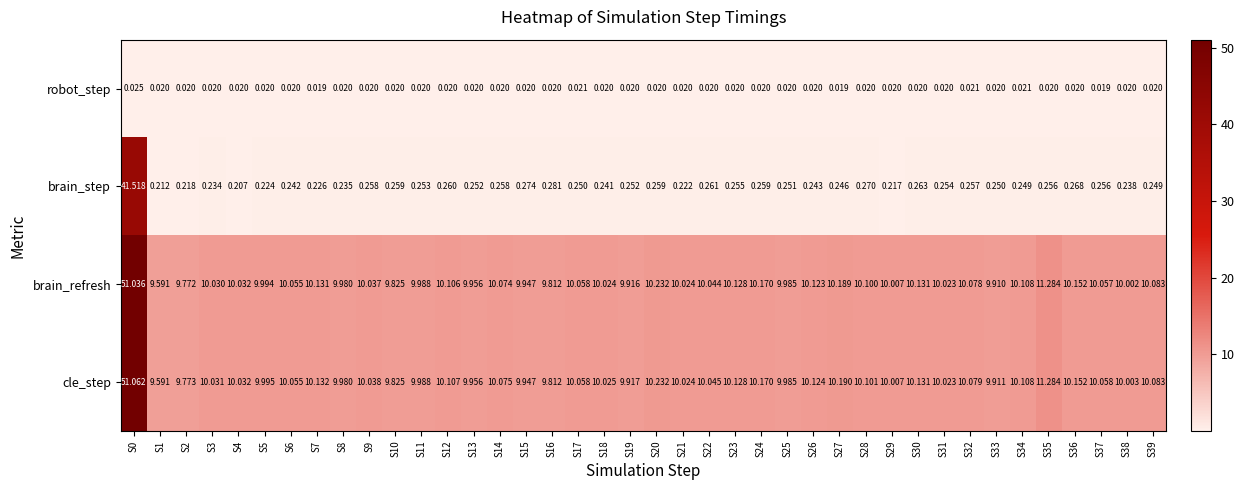

Which series has the largest range (max minus min)?

cle_step